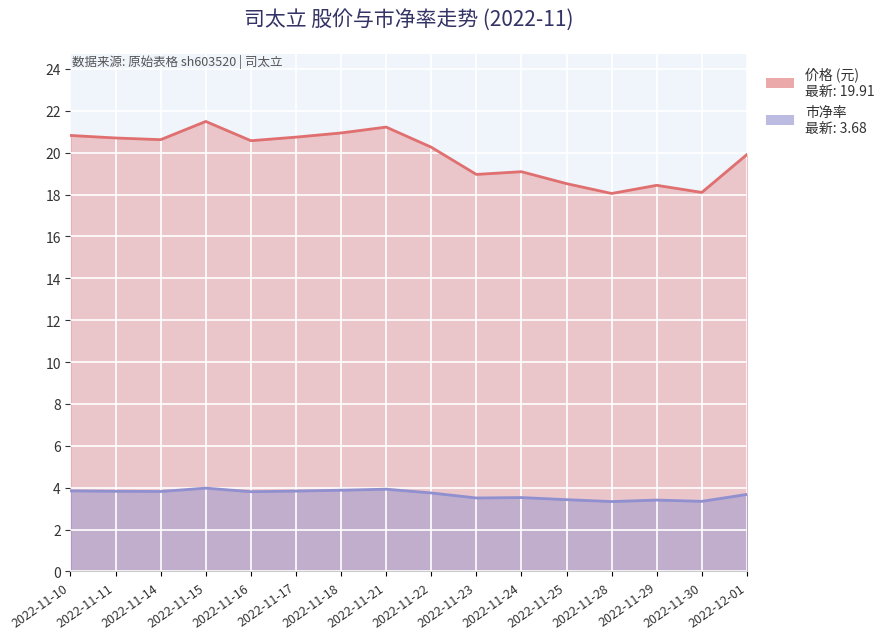

What is the difference between the highest and lowest values at 2022-11-18?

17.1